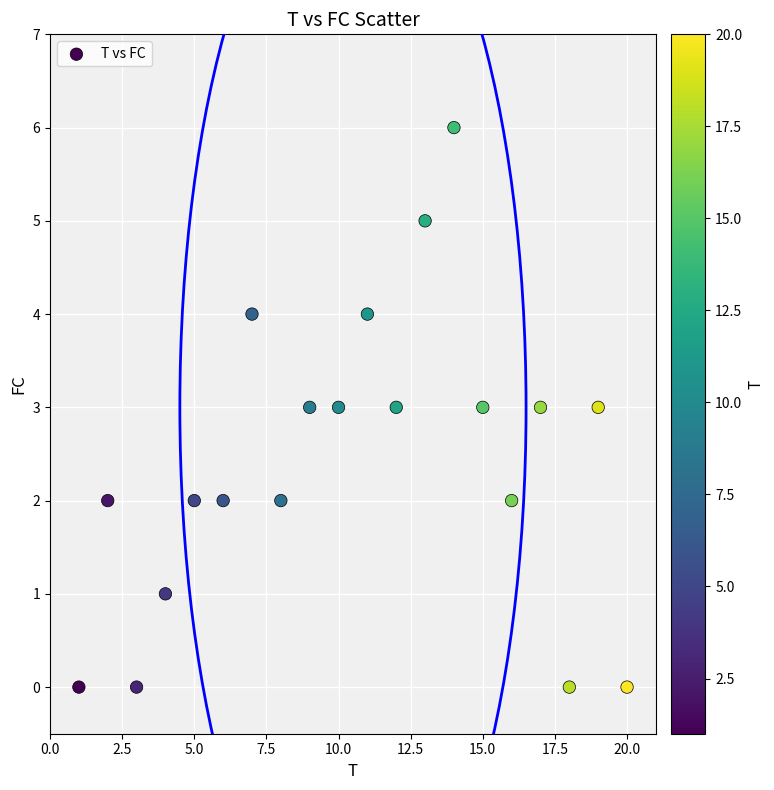

What is the range of X values (max minus min)?

19